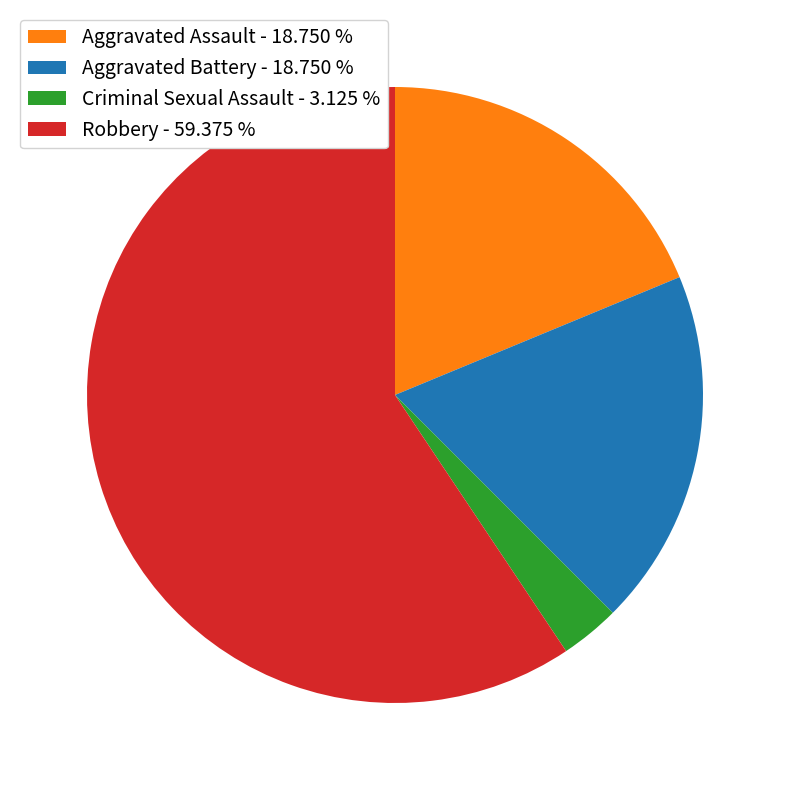

Between Robbery and Criminal Sexual Assault, which is larger?

Robbery